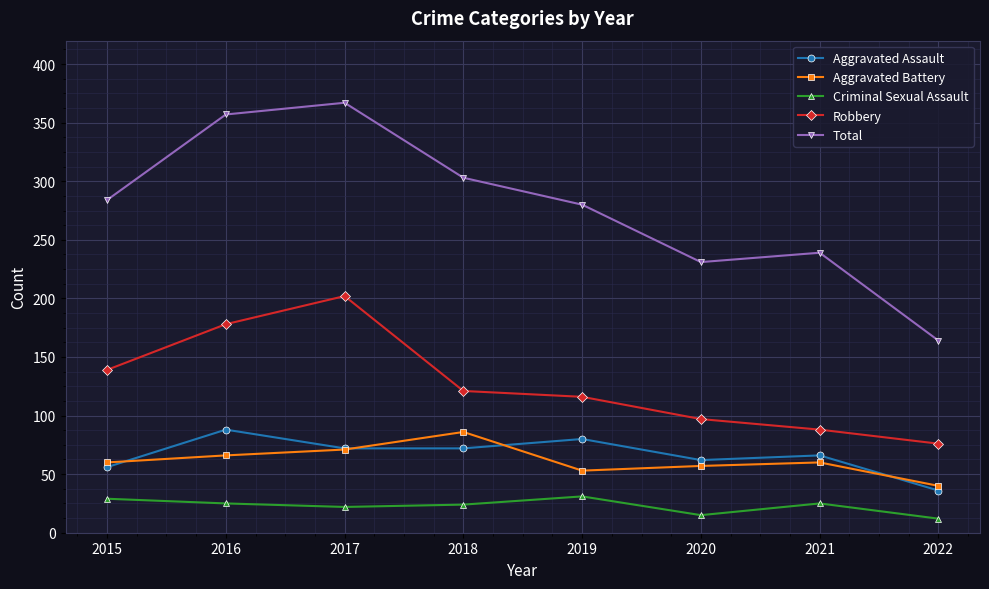

True or false: Total has more than 2 interior local peaks.

False